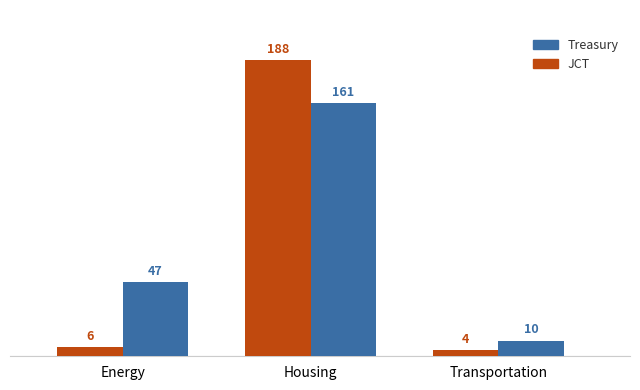

What is the maximum value shown in the chart?

188